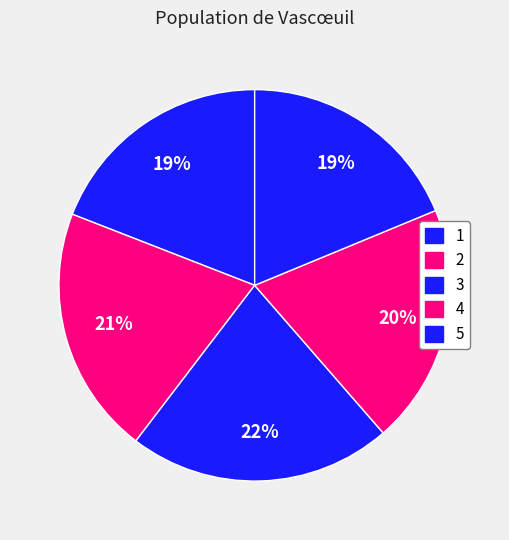

Between 2 and 3, which is larger?

3